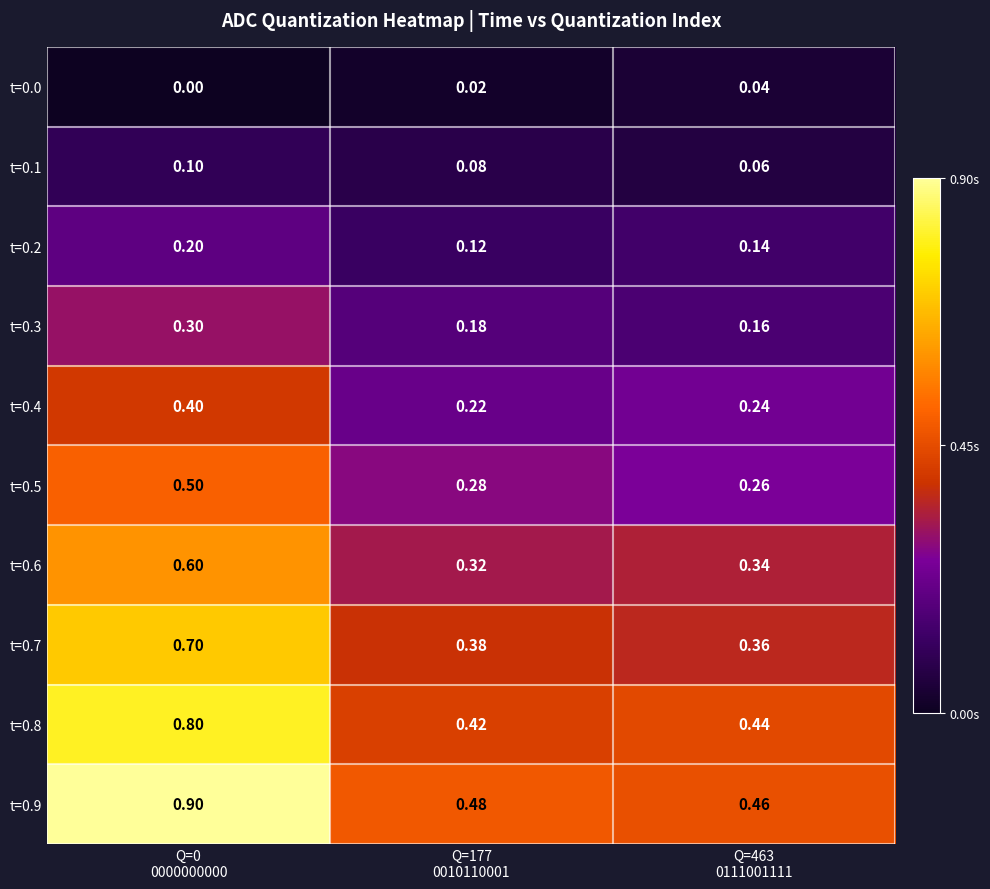

Reading left to right, transcribe all the data shown in this chart.

t=0.0: Q=0
0000000000=0.0	Q=177
0010110001=0.0	Q=463
0111001111=0.0
t=0.1: Q=0
0000000000=0.1	Q=177
0010110001=0.1	Q=463
0111001111=0.1
t=0.2: Q=0
0000000000=0.2	Q=177
0010110001=0.1	Q=463
0111001111=0.1
t=0.3: Q=0
0000000000=0.3	Q=177
0010110001=0.2	Q=463
0111001111=0.2
t=0.4: Q=0
0000000000=0.4	Q=177
0010110001=0.2	Q=463
0111001111=0.2
t=0.5: Q=0
0000000000=0.5	Q=177
0010110001=0.3	Q=463
0111001111=0.3
t=0.6: Q=0
0000000000=0.6	Q=177
0010110001=0.3	Q=463
0111001111=0.3
t=0.7: Q=0
0000000000=0.7	Q=177
0010110001=0.4	Q=463
0111001111=0.4
t=0.8: Q=0
0000000000=0.8	Q=177
0010110001=0.4	Q=463
0111001111=0.4
t=0.9: Q=0
0000000000=0.9	Q=177
0010110001=0.5	Q=463
0111001111=0.5